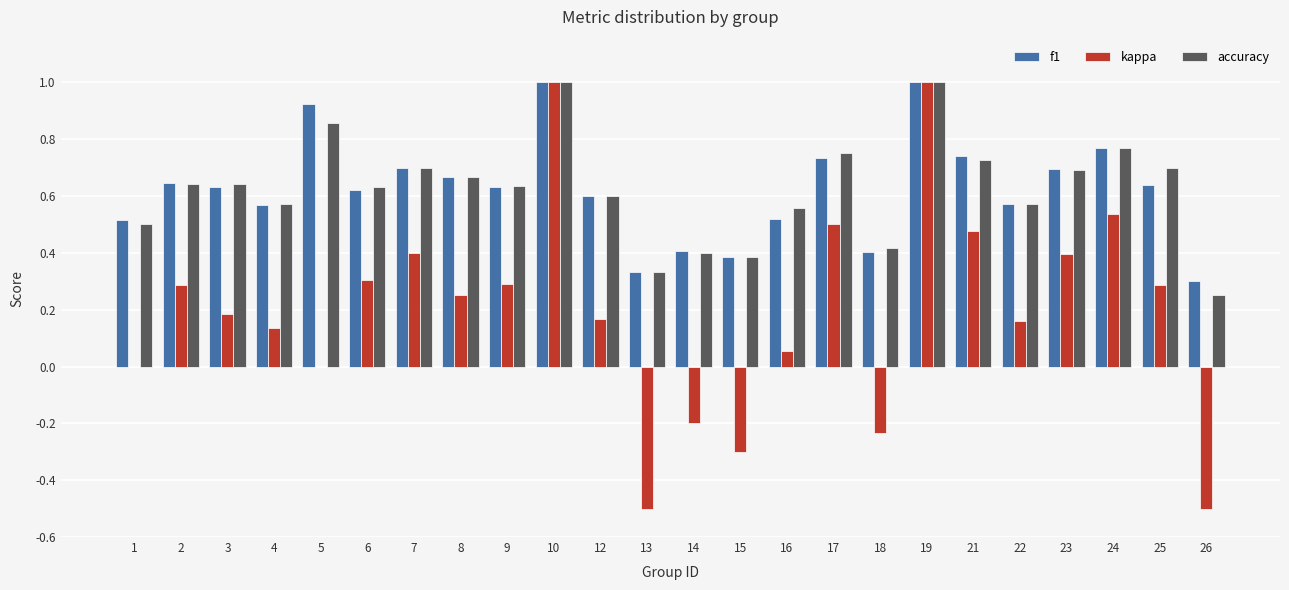

What are all the series names shown in the legend?

f1, kappa, accuracy